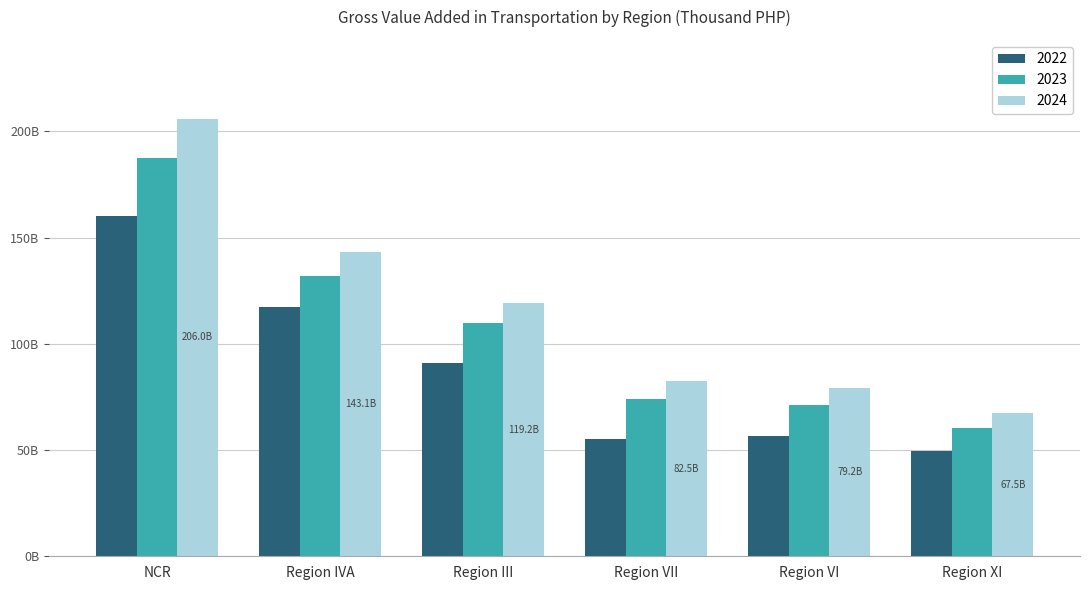

Are the bars horizontal?

No